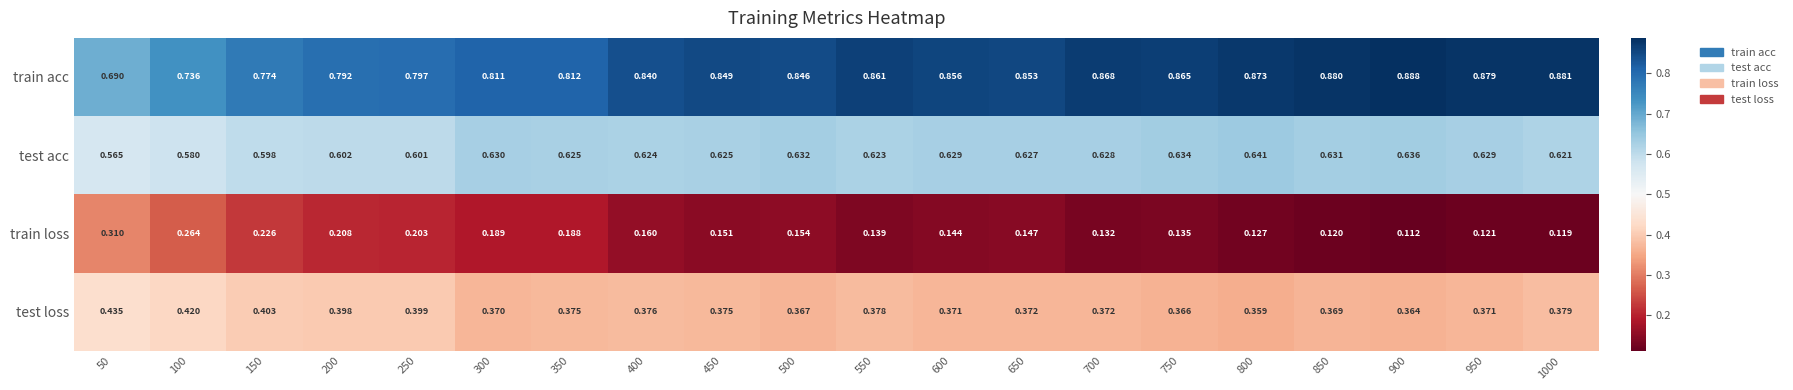

At 450, list the series in order from largest to smallest.

train acc, test acc, test loss, train loss